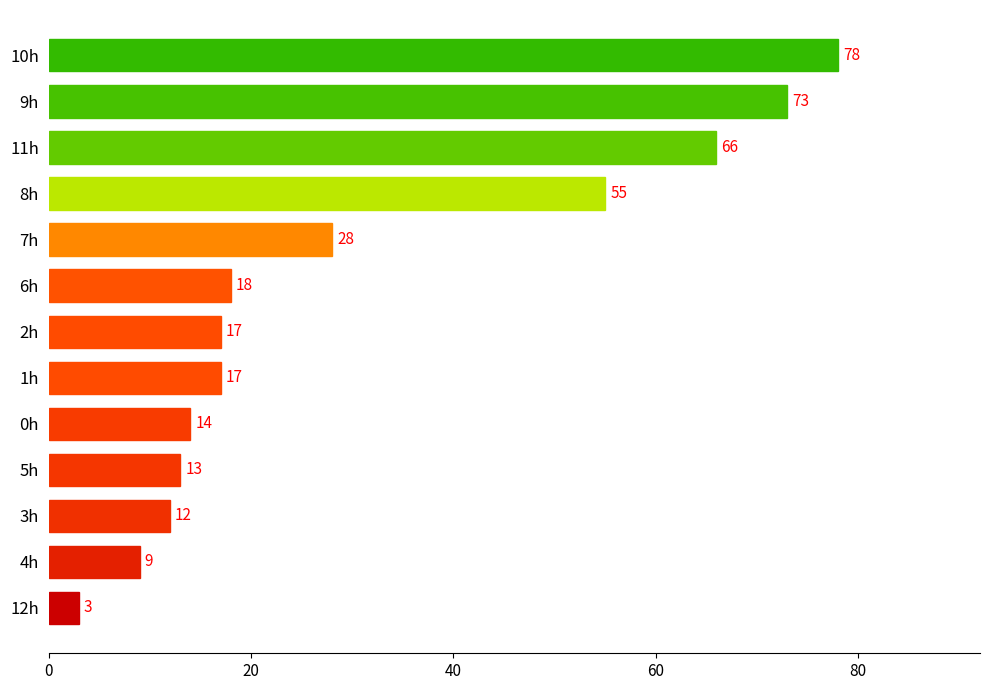

Where is the data nearest to the value 40?

7h